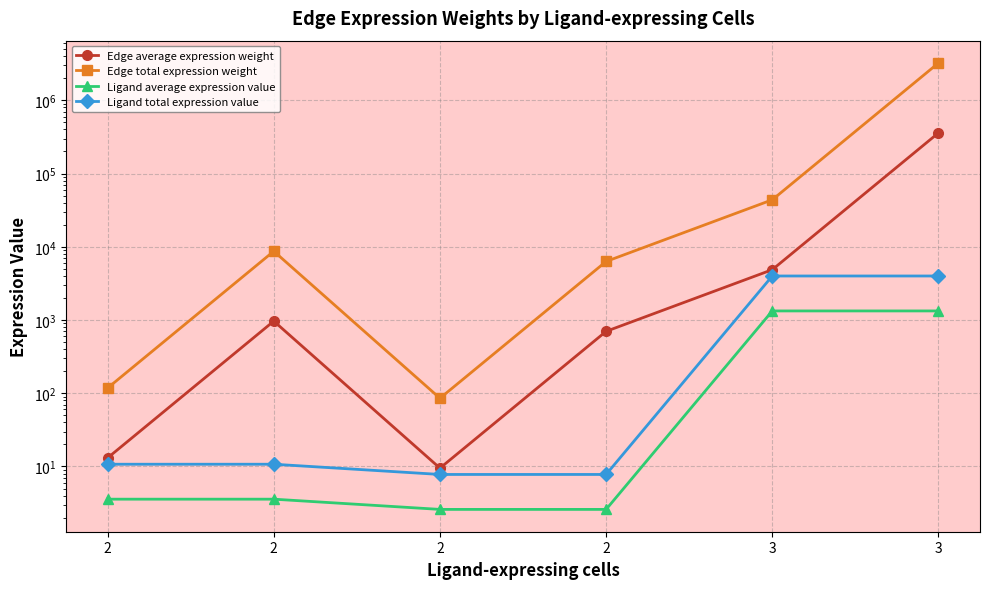

True or false: Edge average expression weight and Ligand average expression value intersect in this chart.

False